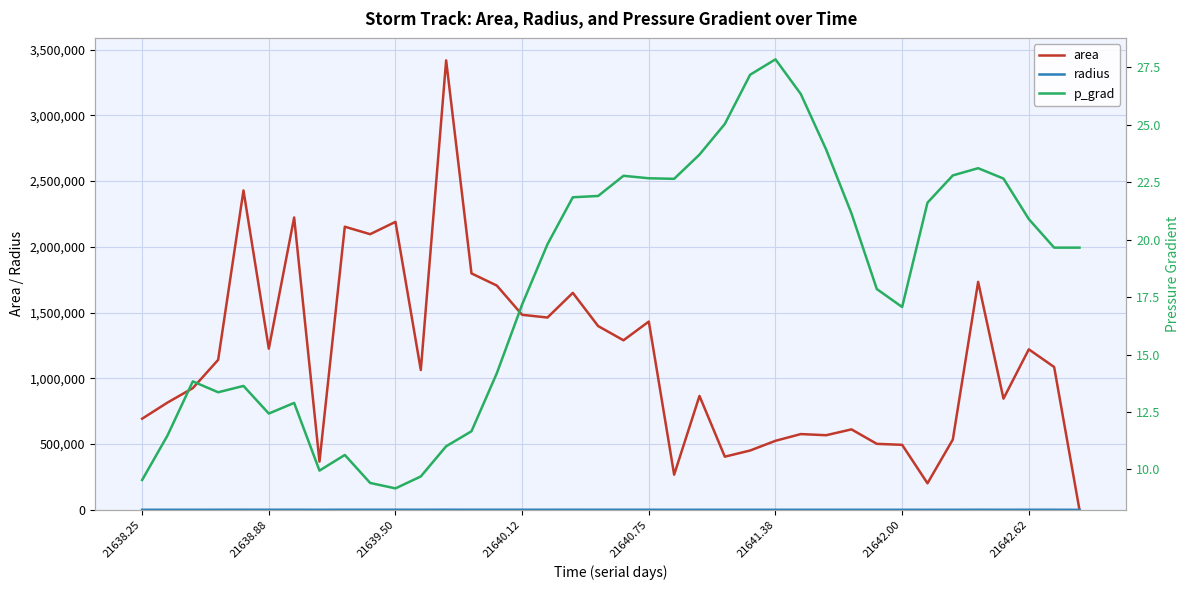

True or false: area and p_grad cross at least once.

True